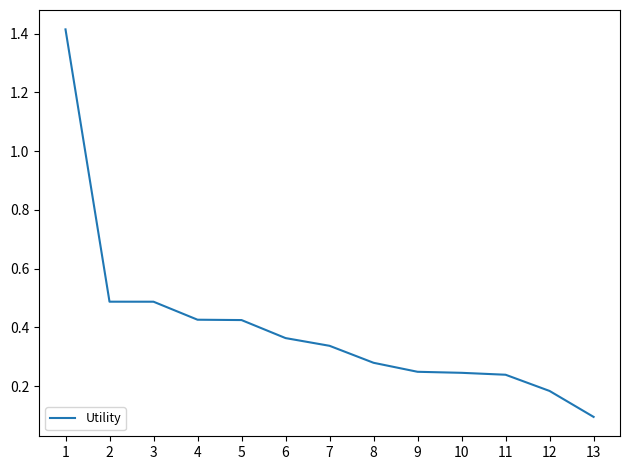

What is the greatest value displayed?

1.4